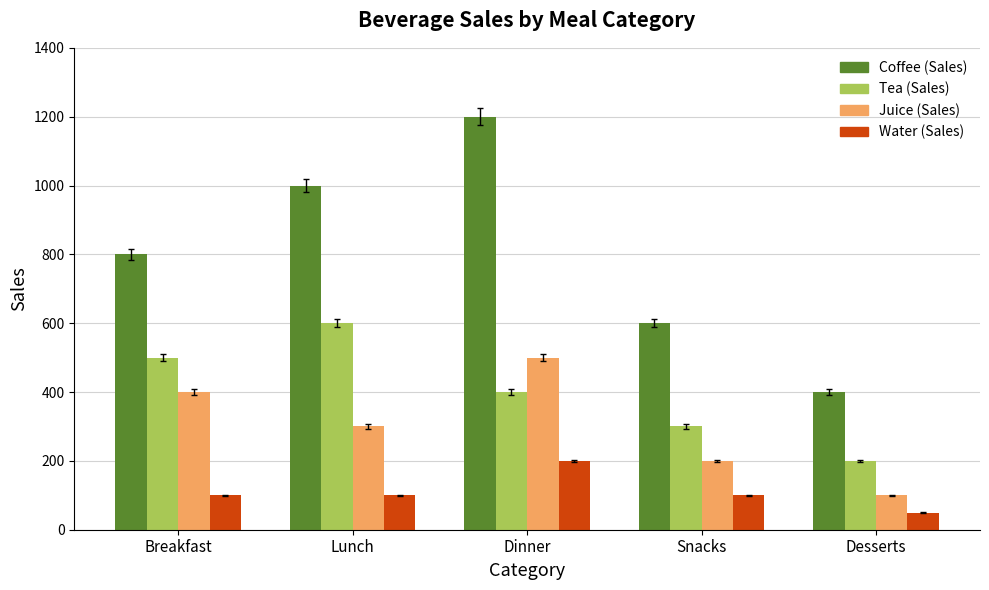

Count the number of data series in this chart.

4